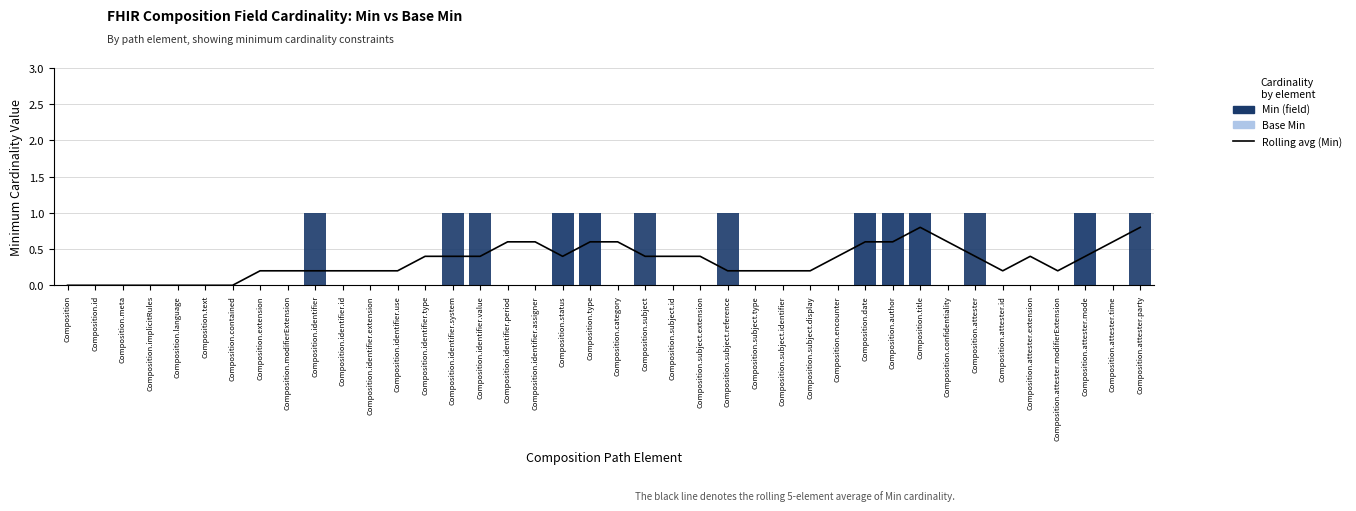

What are all the series names shown in the legend?

Rolling avg (Min), Base Min, Min (field)